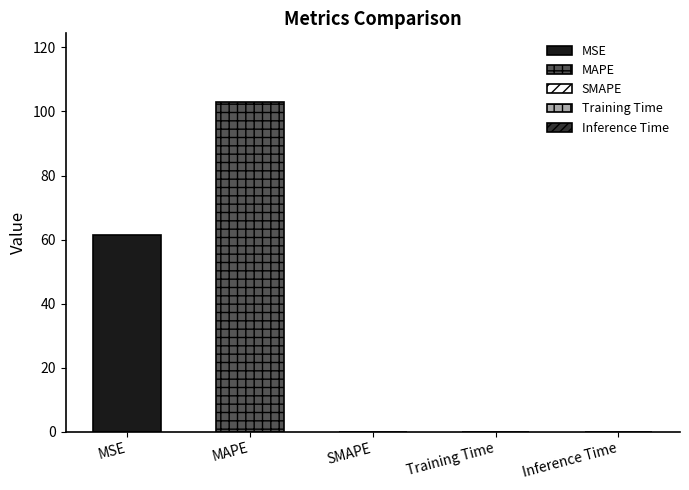

True or false: the data shows 0.0 at Inference Time.

False